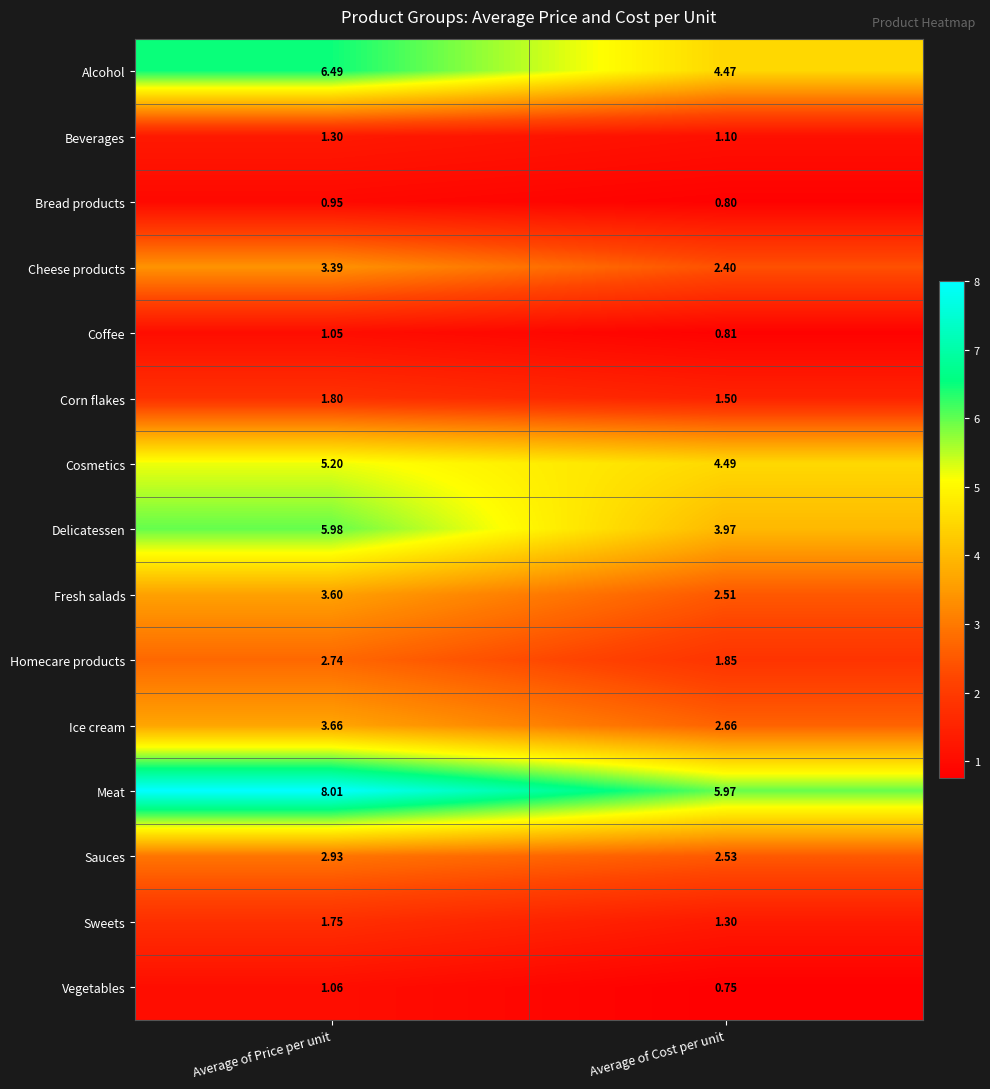

Which category has the lowest value in the Fresh salads series?

Average of Cost per unit